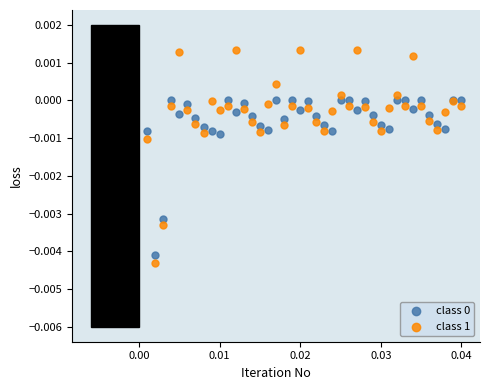

Which series reaches the maximum Y coordinate?

class 1